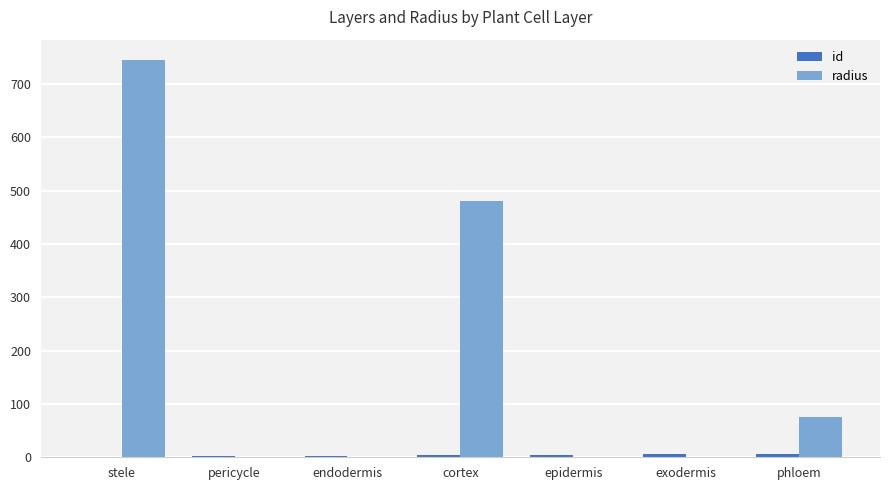

What is the sum of the radius values at stele and phloem?

820.9